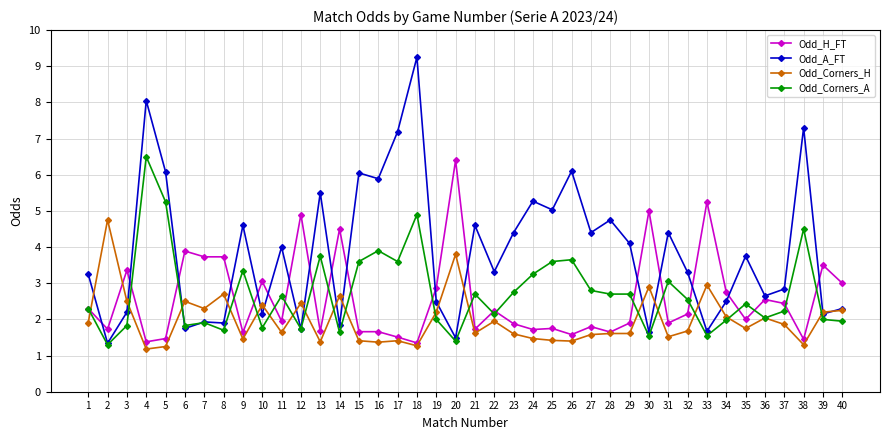

What is the difference between the highest and lowest values at 31?

2.9